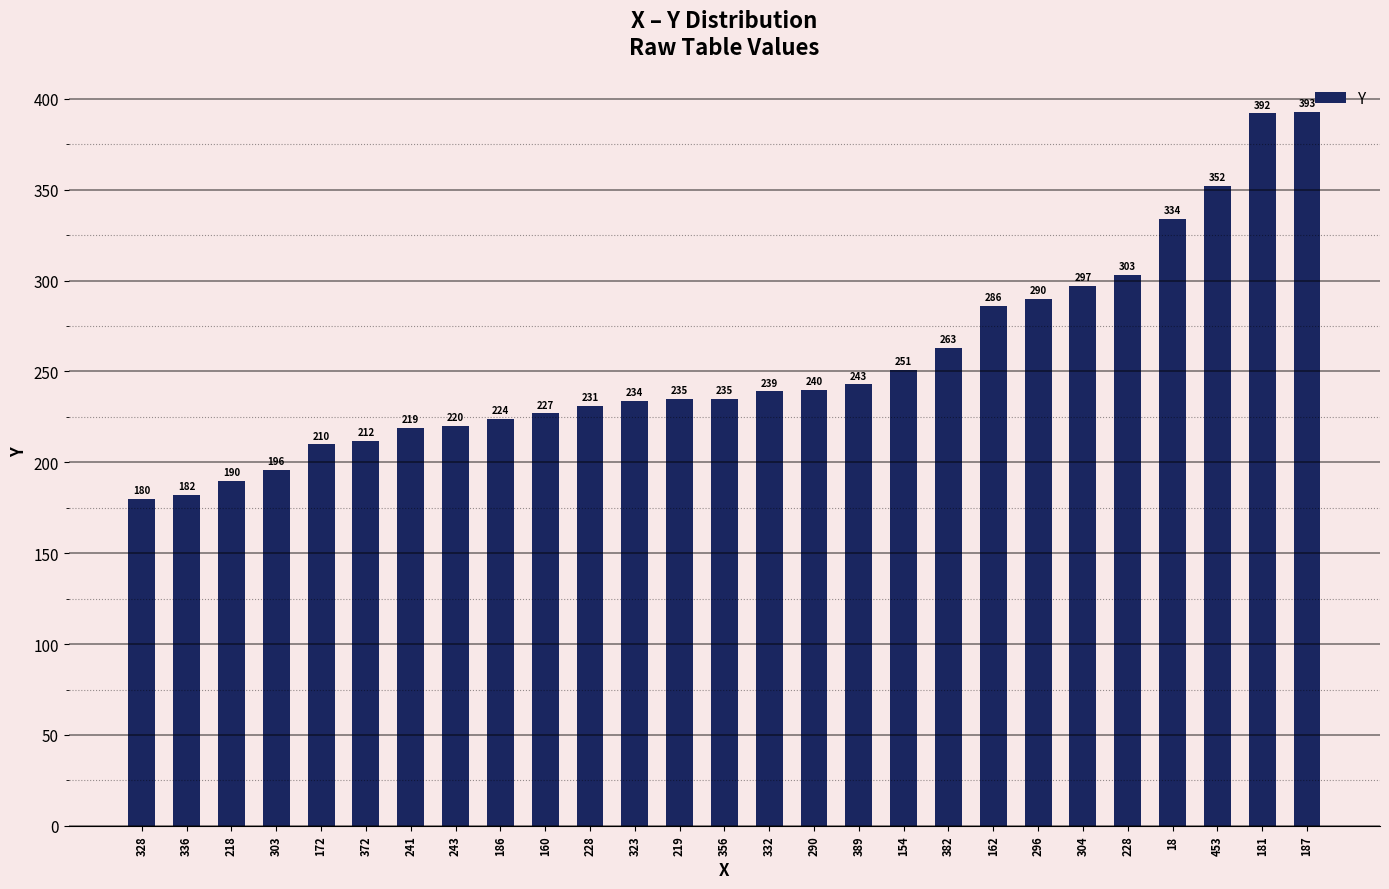

What is the maximum value shown in the chart?

393